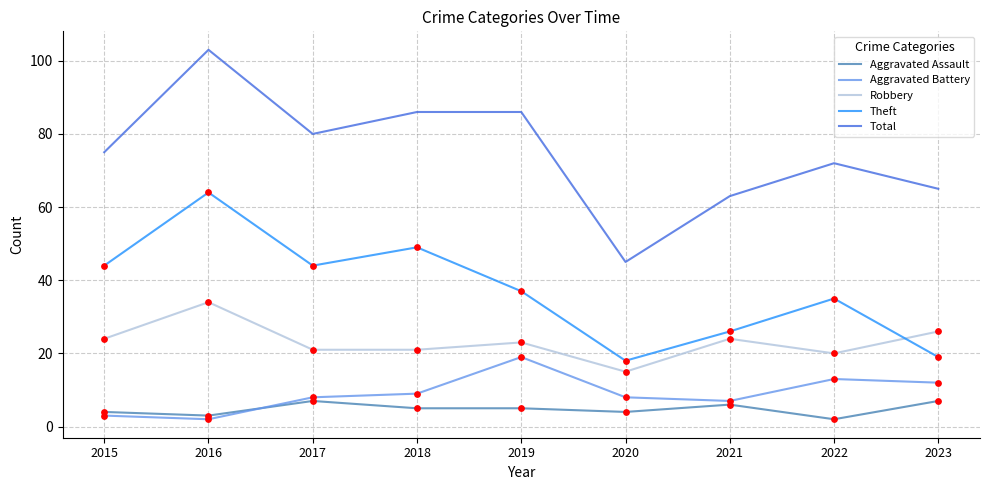

At how many categories does at least one series exceed 96?

1